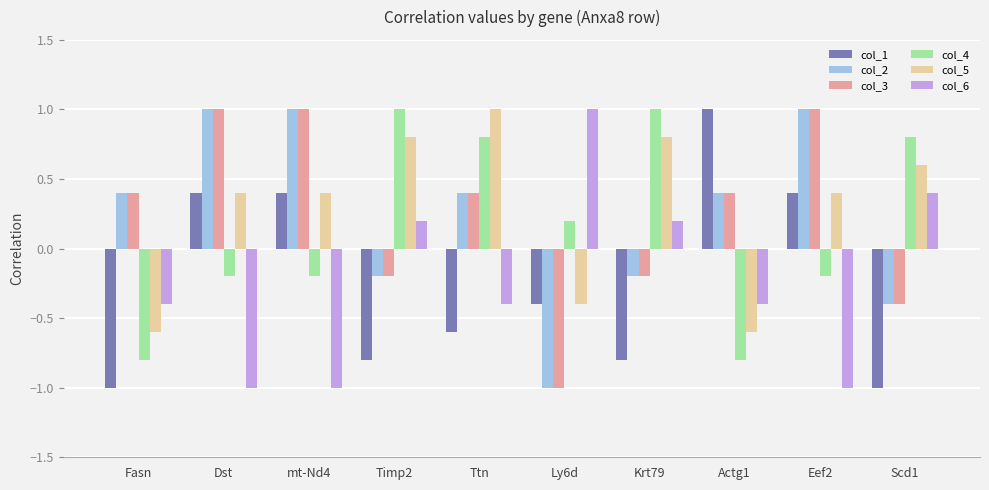

How many col_3 values are between 0 and 1?

6